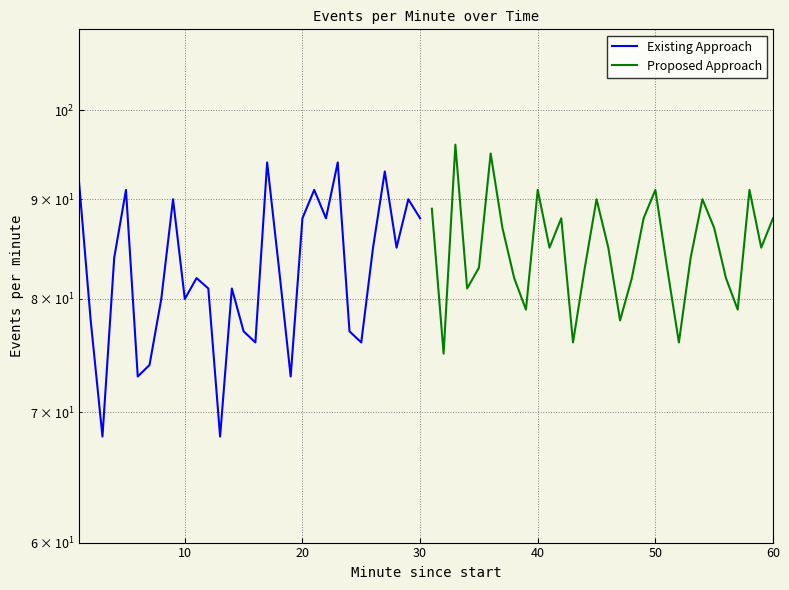

What is the value of the Proposed Approach point at the 12th from the left?

88